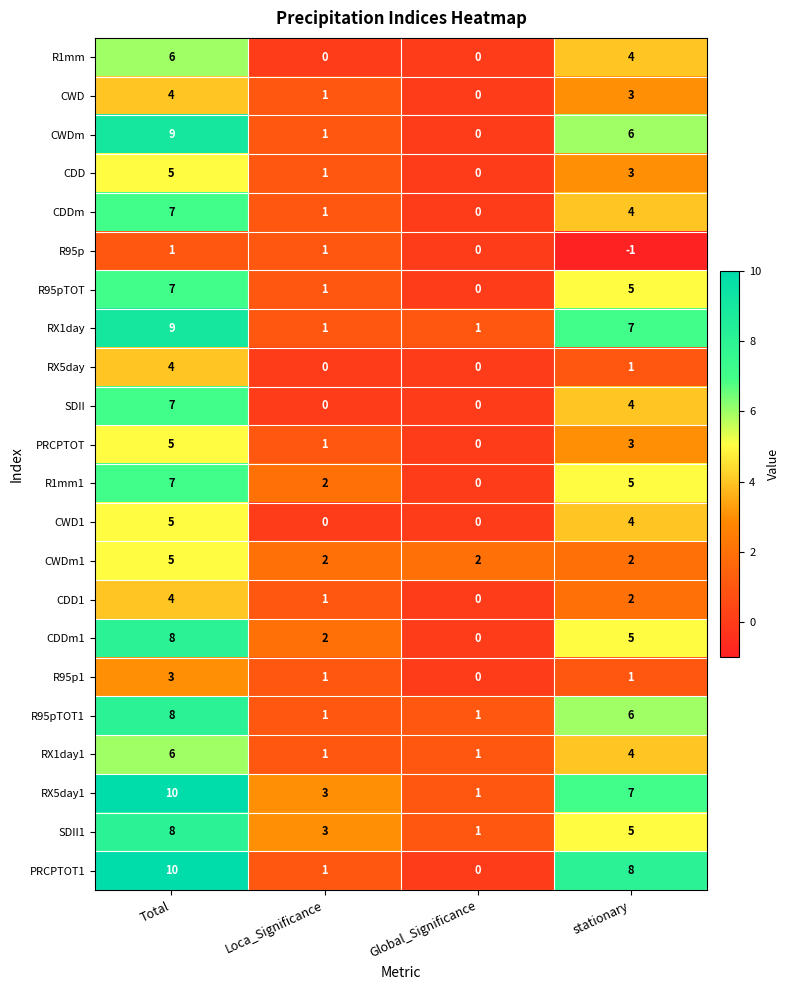

What is the difference between the highest and lowest values at Global_Significance?

2